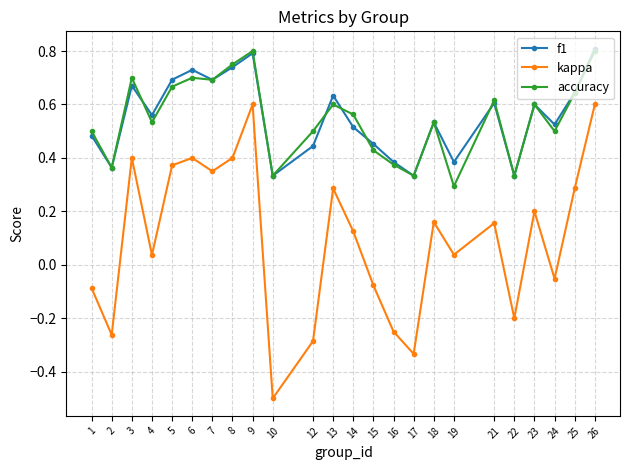

True or false: f1 has a value of 0.7 at 19.

False